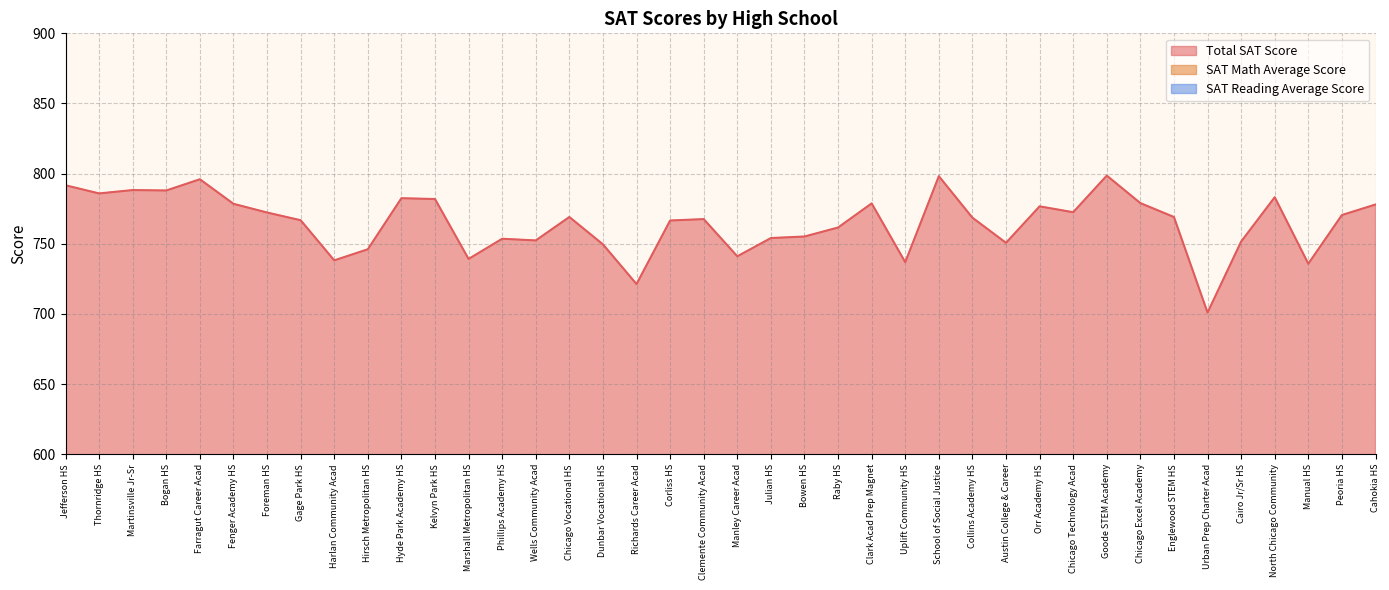

What is the value of the SAT Reading Average Score point at the 15th from the left?

378.6